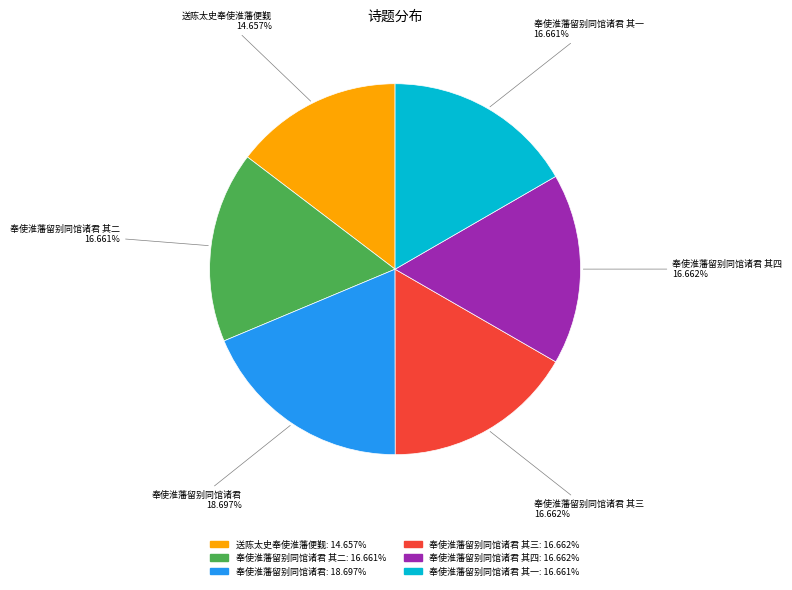

Is there a majority slice in this chart?

No